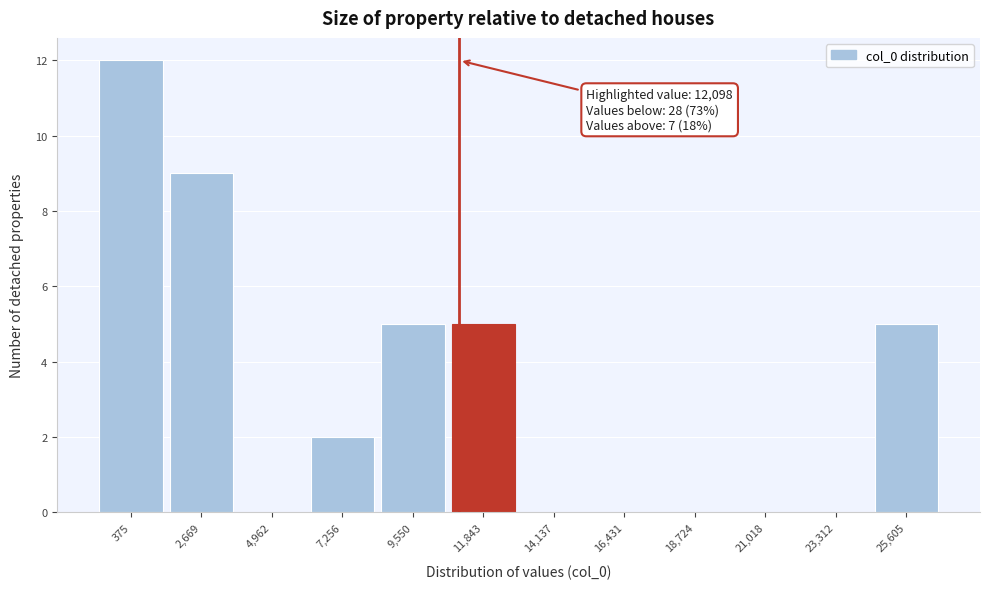

Reading left to right, list all the values displayed in this chart.

375=12	2,669=9	4,962=0	7,256=2	9,550=5	11,843=5	14,137=0	16,431=0	18,724=0	21,018=0	23,312=0	25,605=5